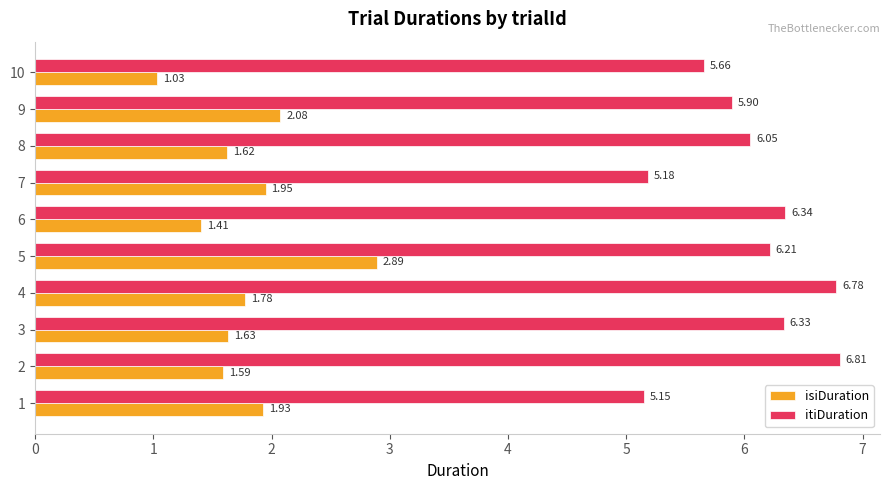

What is the sum of all itiDuration values?

60.4